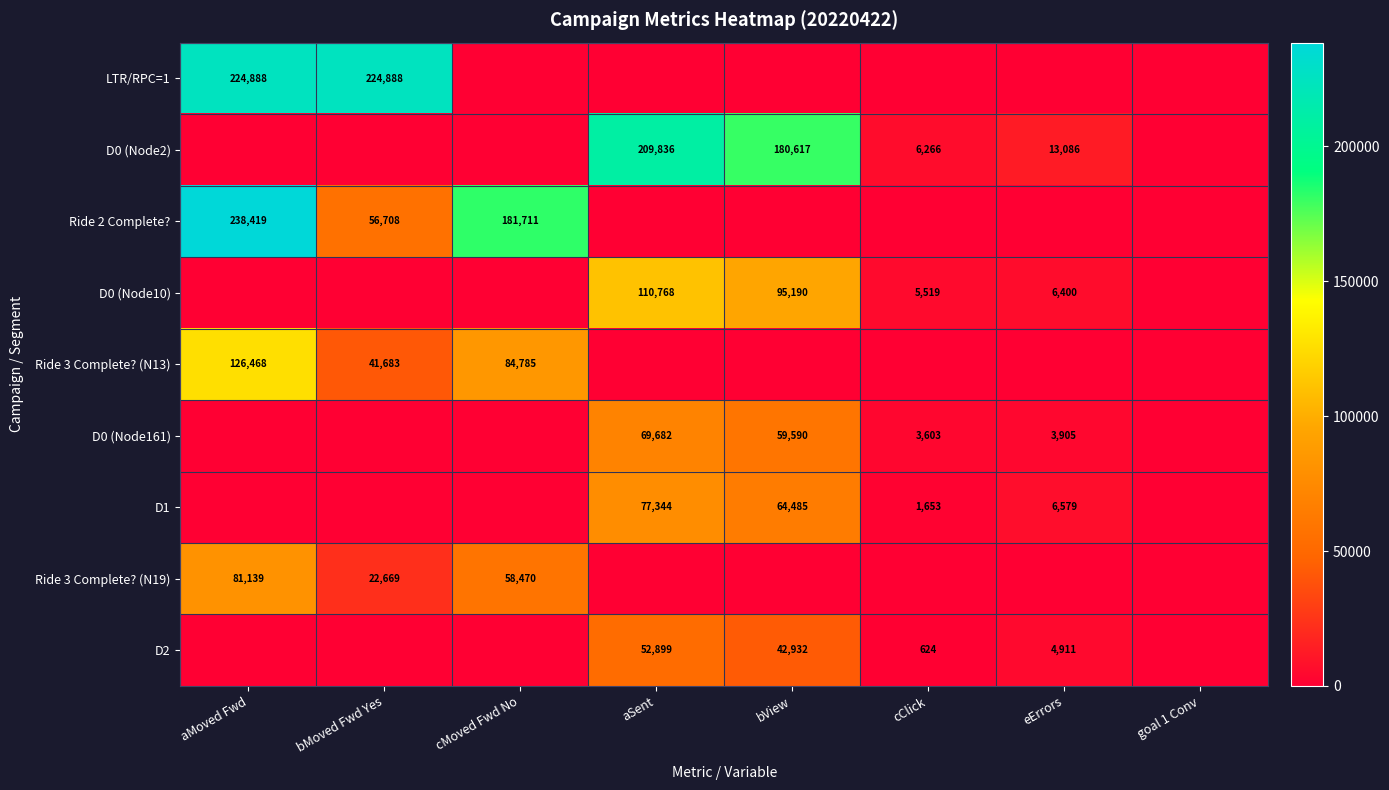

Is it true that D1 equals 2514 at cClick?

False